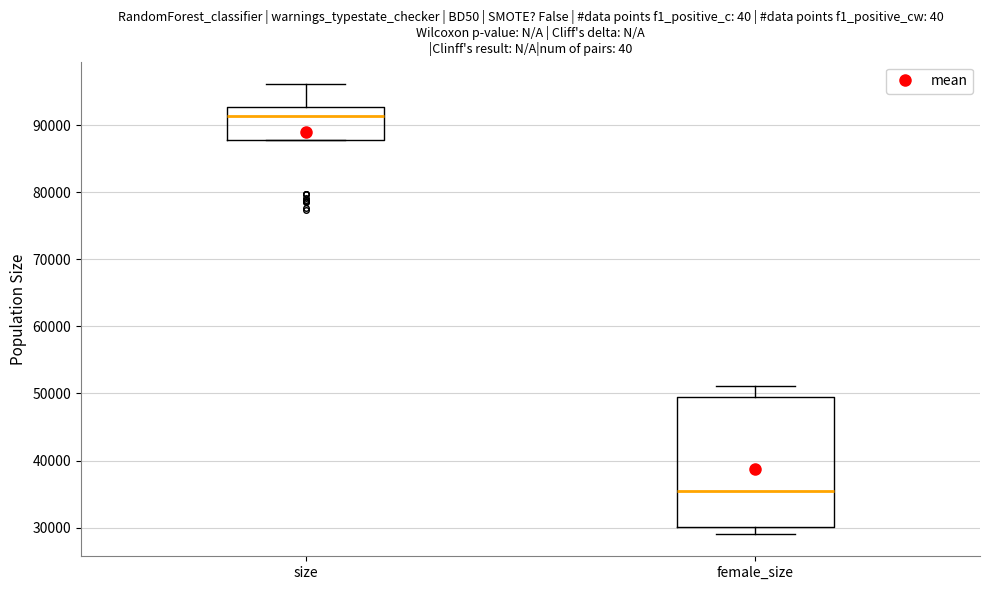

Comparing the boxes themselves (not the whiskers), which one is the tallest?

female_size